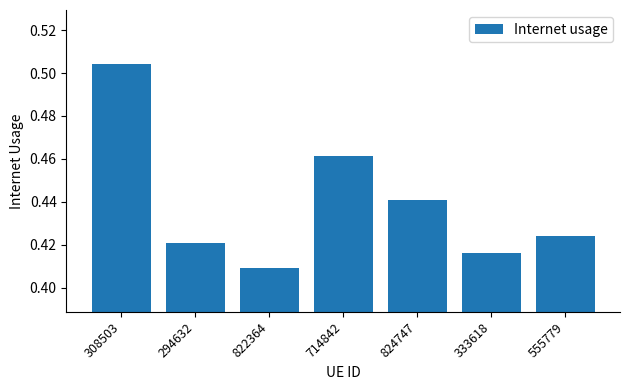

Rank the categories by value from lowest to highest.

822364, 333618, 294632, 555779, 824747, 714842, 308503